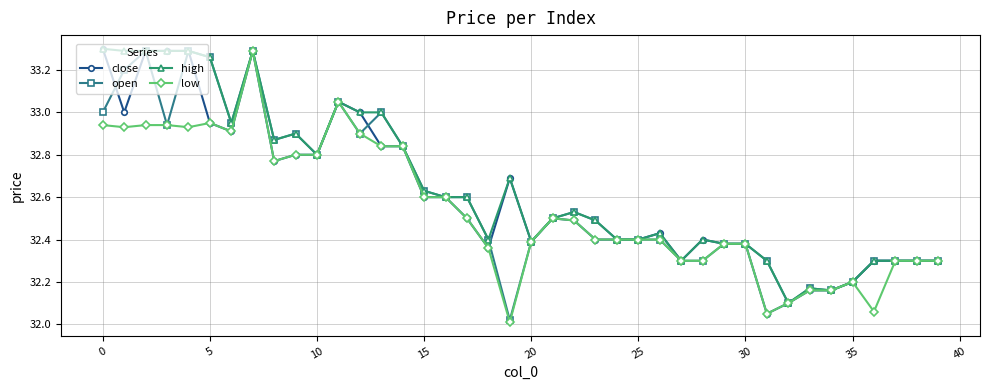

True or false: close has more than 0 interior local peaks.

True